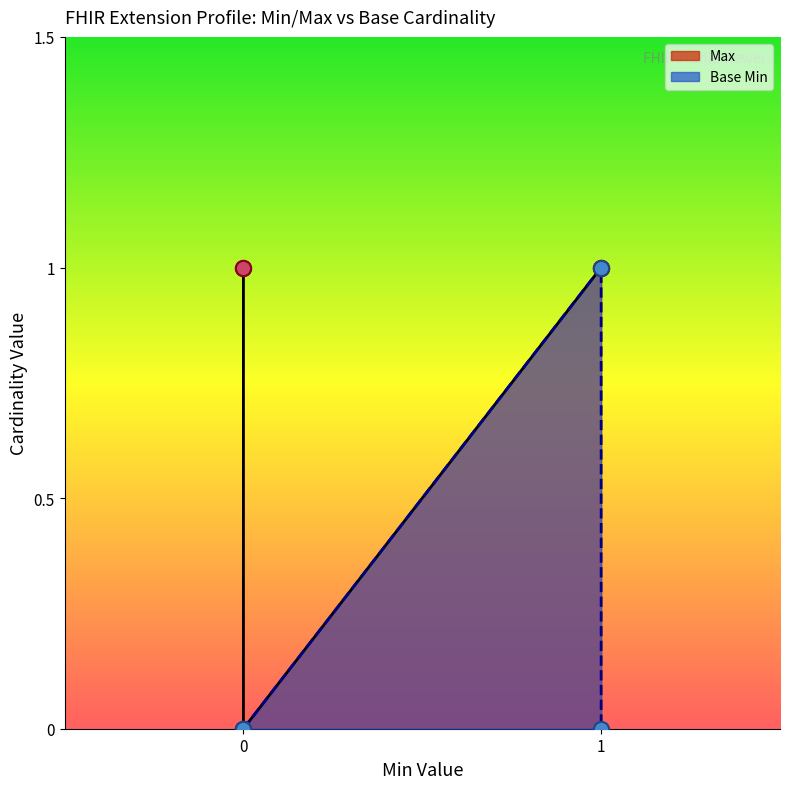

What are all the series names shown in the legend?

Max, Base Min